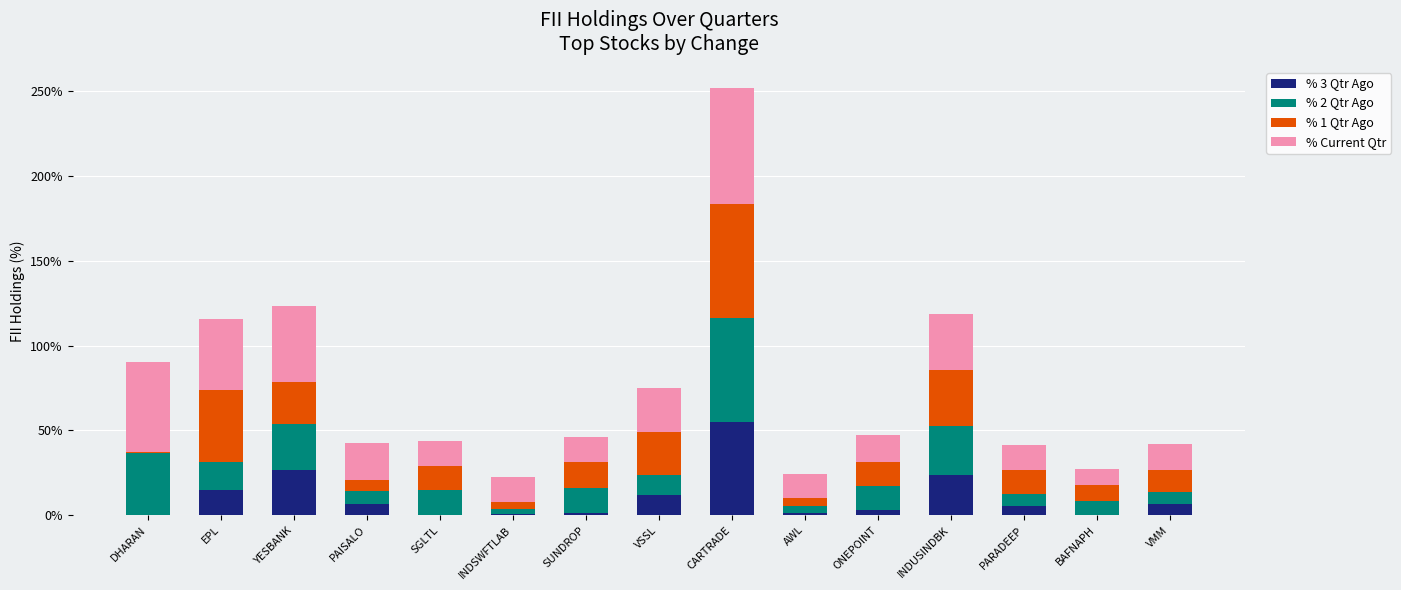

Does the chart contain stacked bars?

Yes